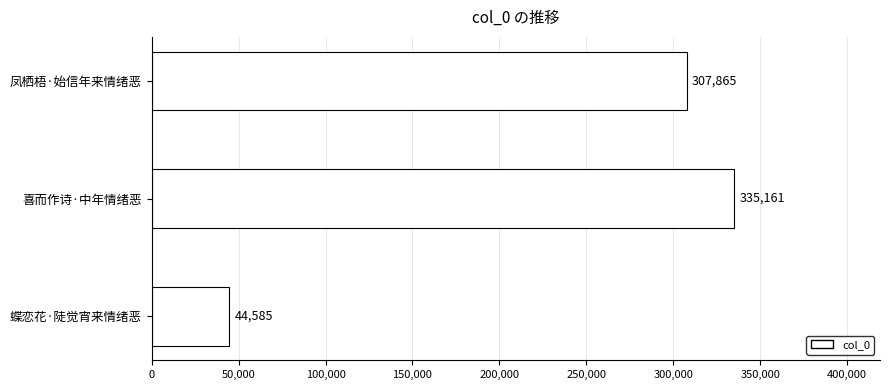

At which category does the chart reach its peak across all series?

喜而作诗·中年情绪恶